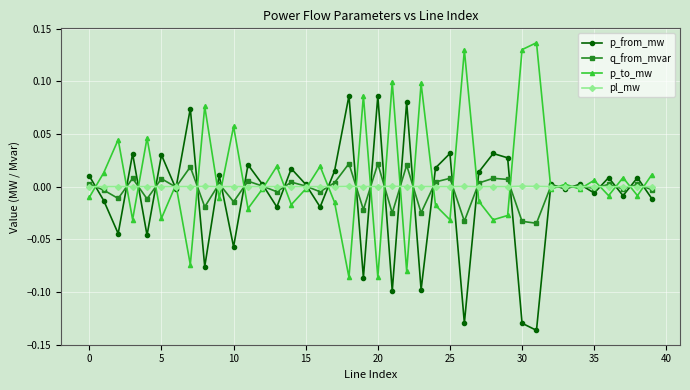

Which series has the largest total across all categories?

p_to_mw